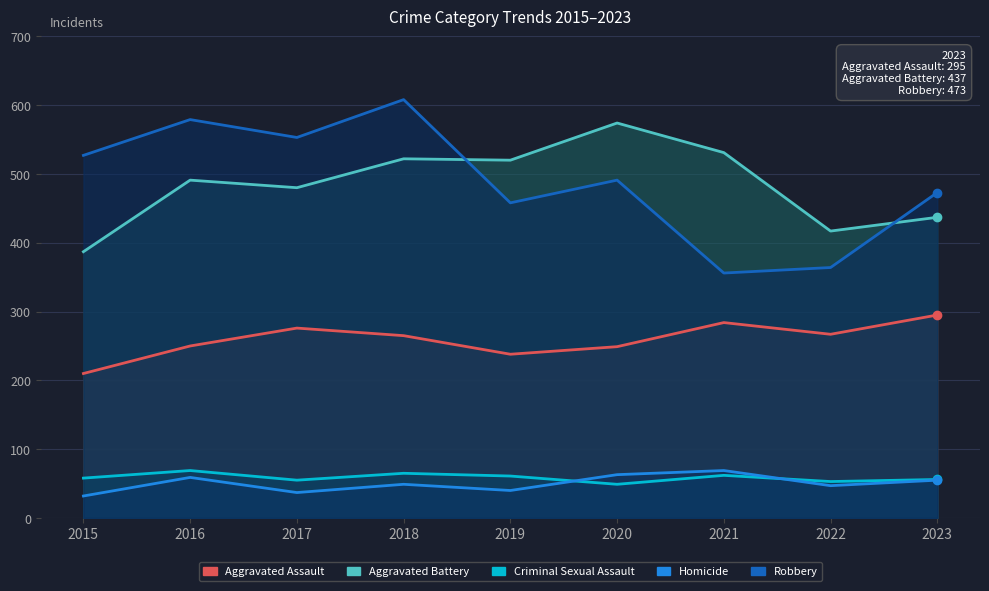

At how many categories does at least one series exceed 138?

9